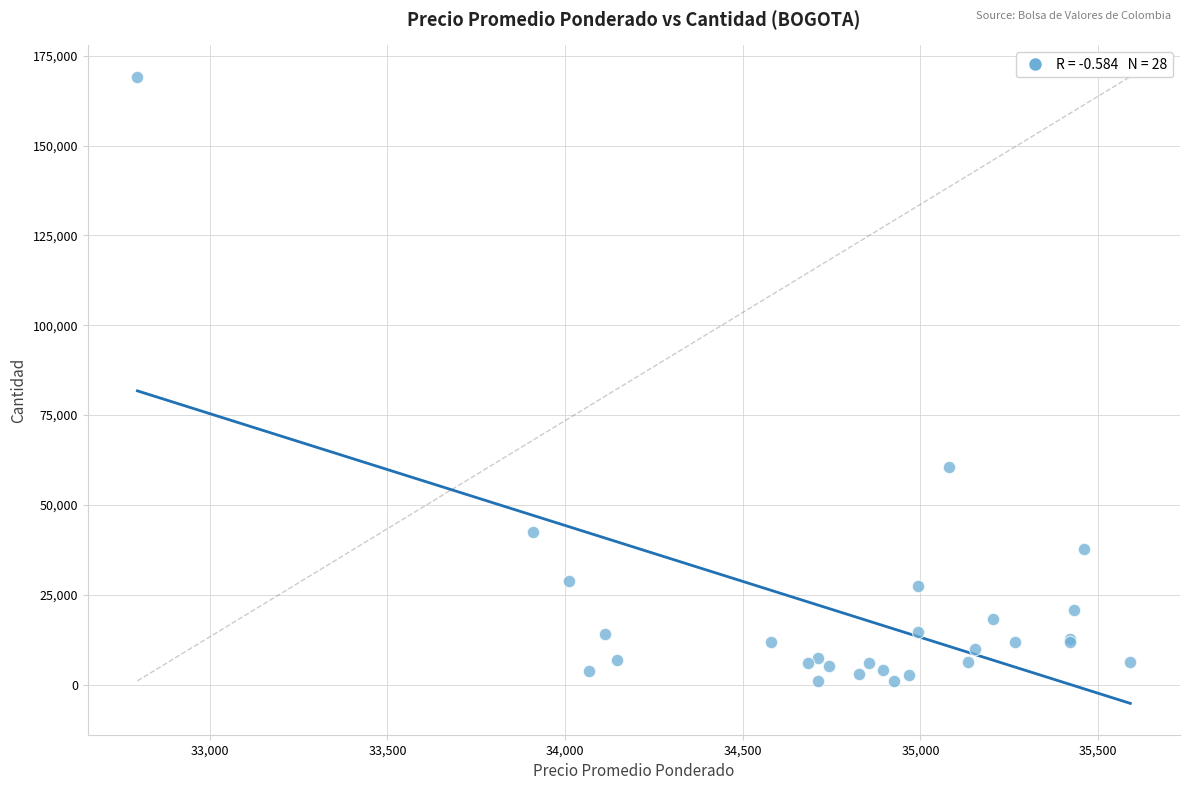

What Y value in the scatter plot is closest to 85118?

60684